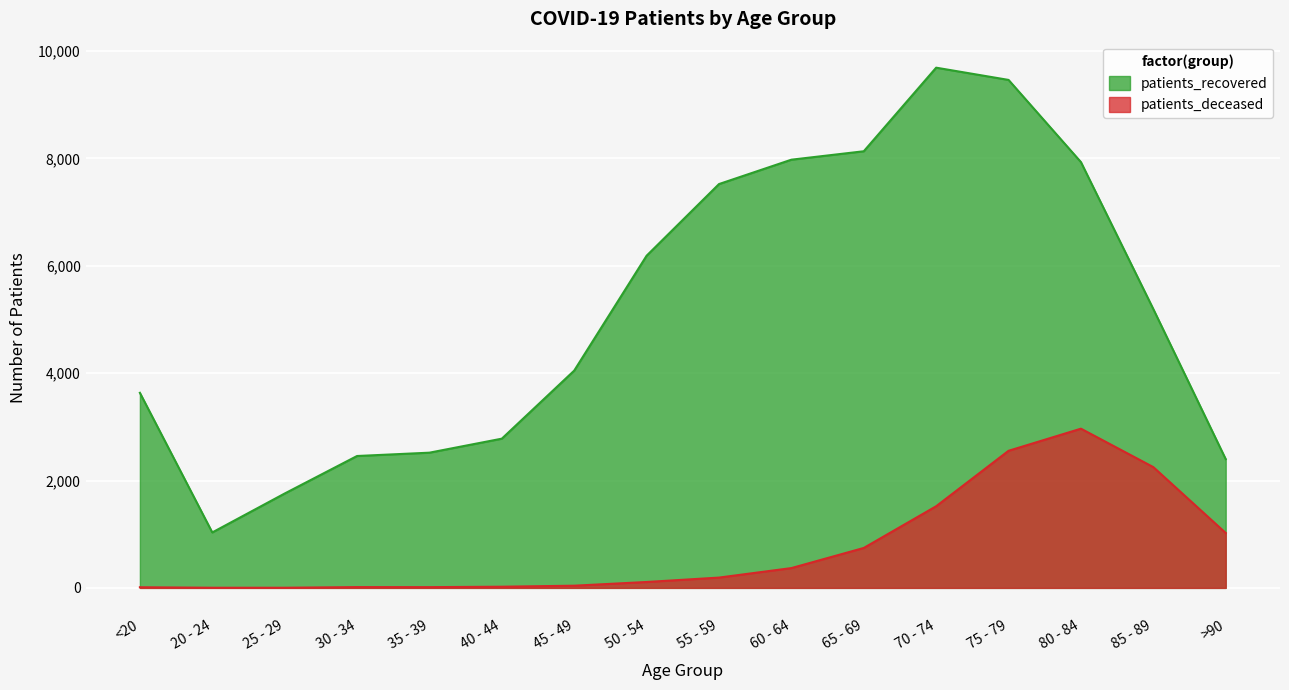

What is the sum of all patients_deceased values?

11839